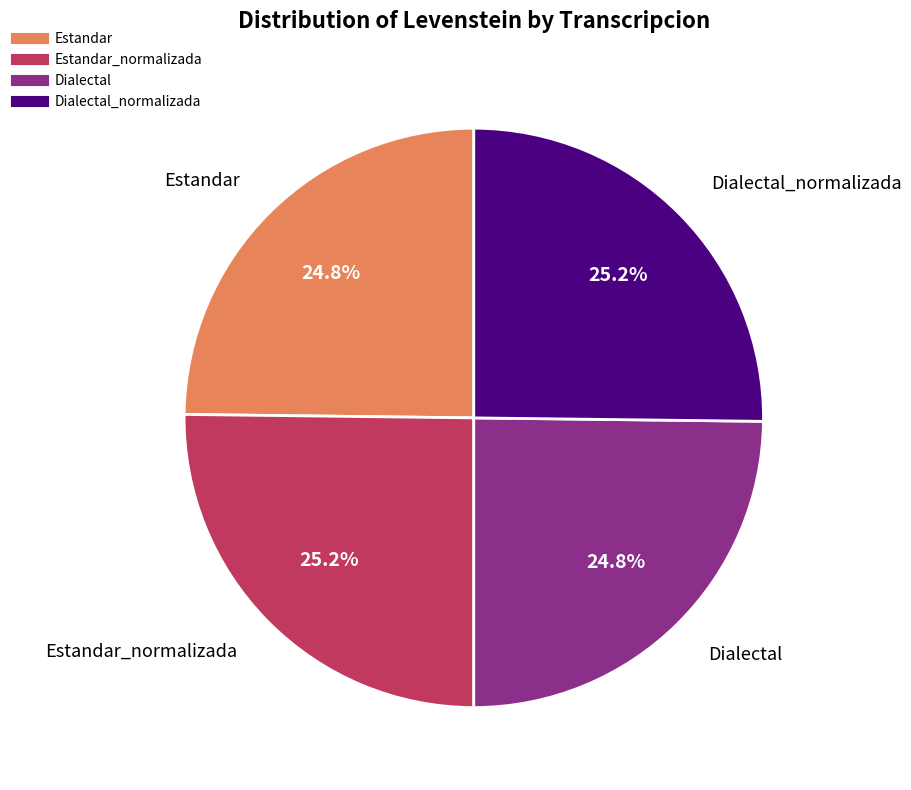

Does any single category account for the majority?

No